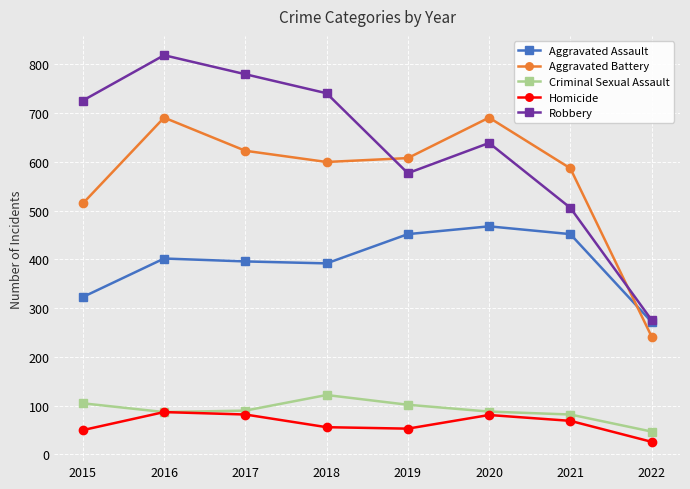

What is the difference between the maximum and second lowest values in the Robbery series?

313